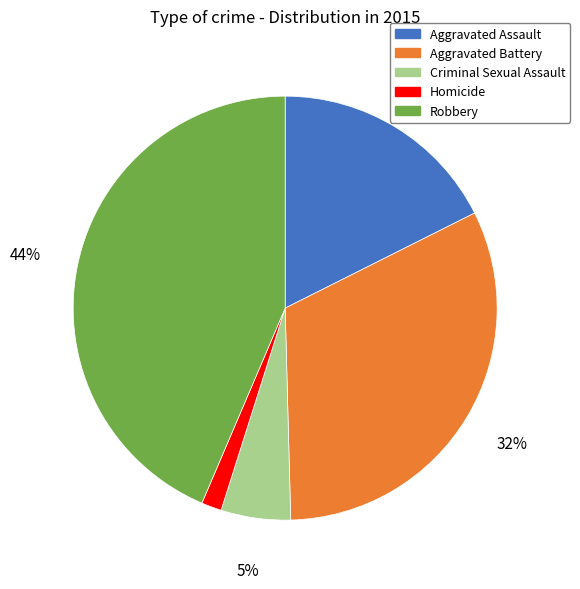

To the nearest percent, what portion does Aggravated Battery represent?

32%